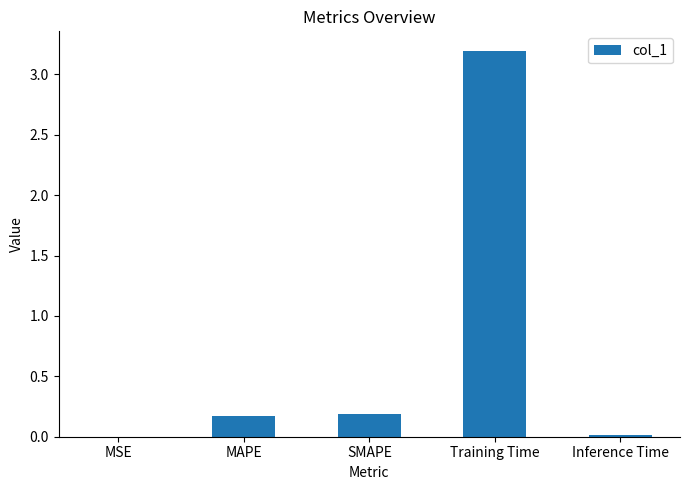

What is the sum of the values at MAPE and SMAPE?

0.4